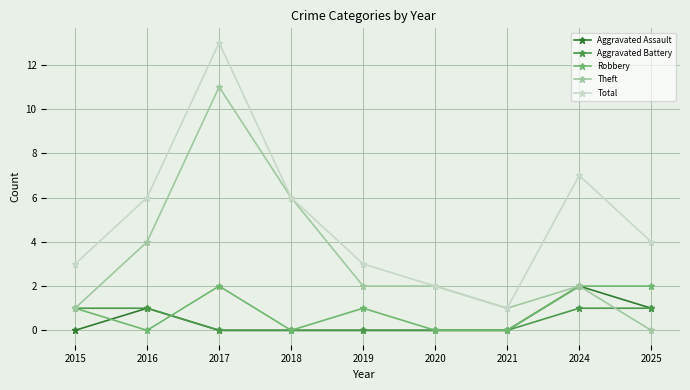

What is the average value of the Robbery series?

1